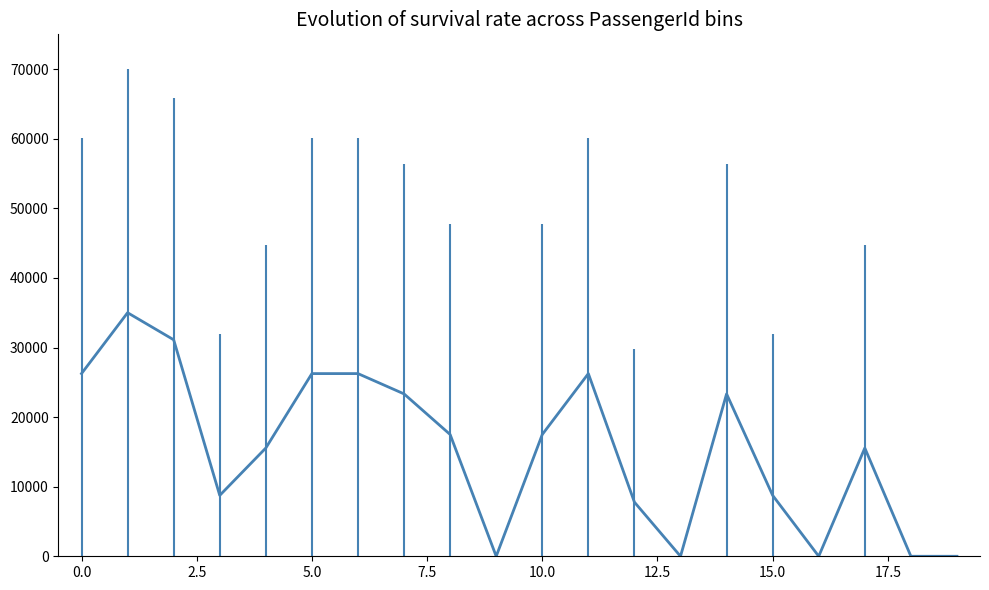

The value at 14 is 23333.3. True or false?

True